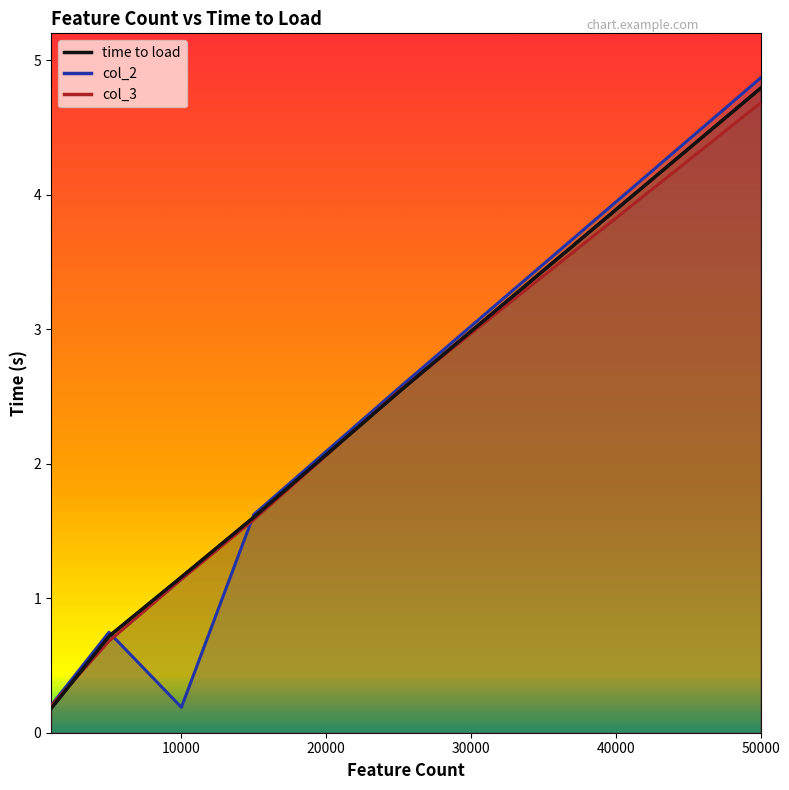

How many distinct data groups are displayed?

3